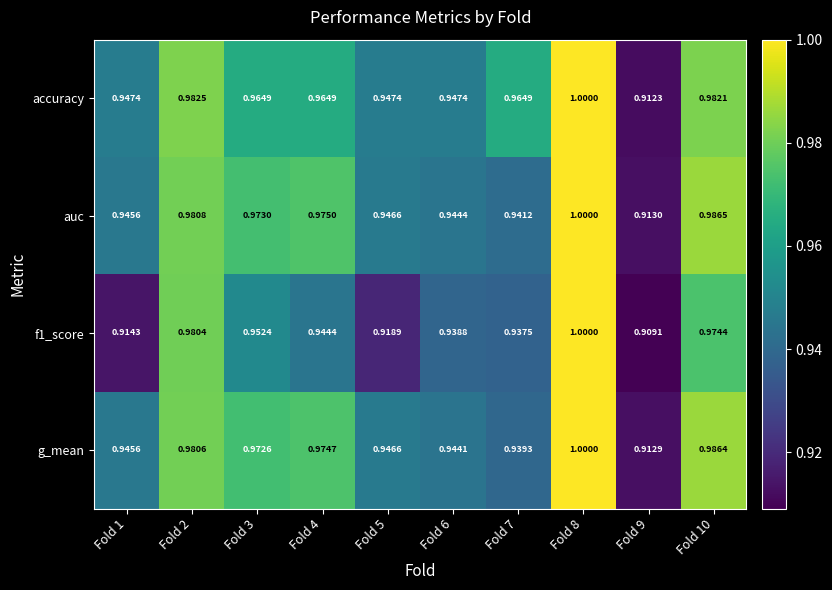

What is the maximum value shown in the chart?

1.0